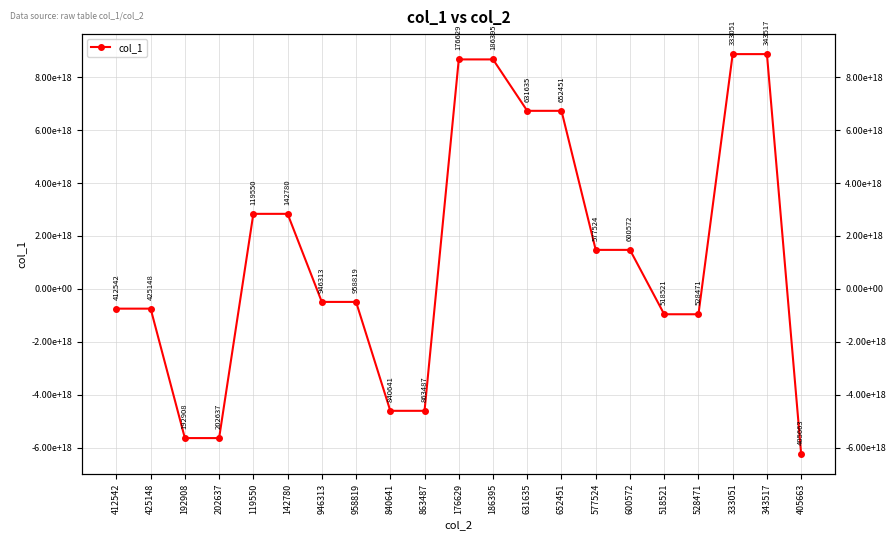

Count the number of values greater than -491834043714077504.

10